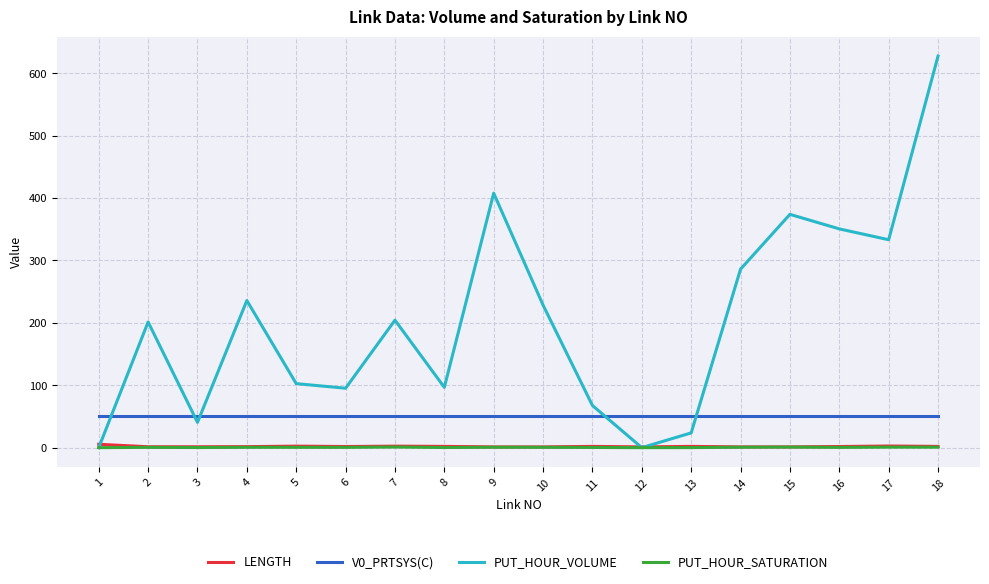

Which series has the largest total across all categories?

PUT_HOUR_VOLUME